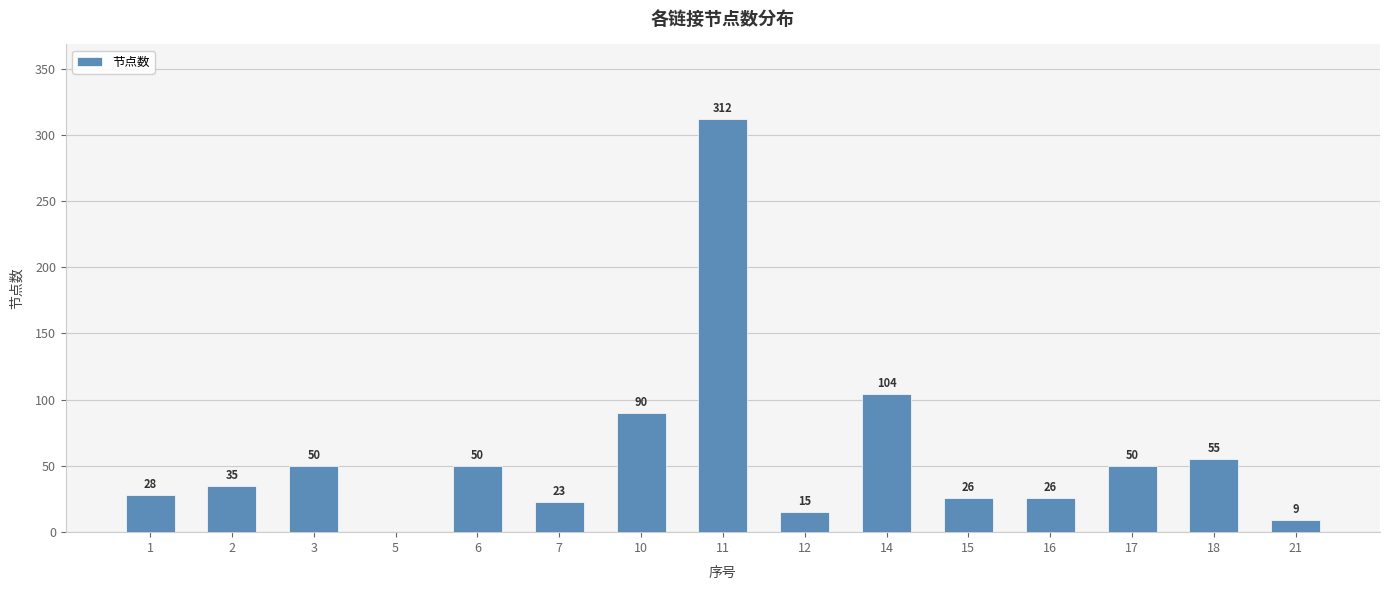

Reading left to right, list all the values displayed in this chart.

1=28	2=35	3=50	5=0	6=50	7=23	10=90	11=312	12=15	14=104	15=26	16=26	17=50	18=55	21=9